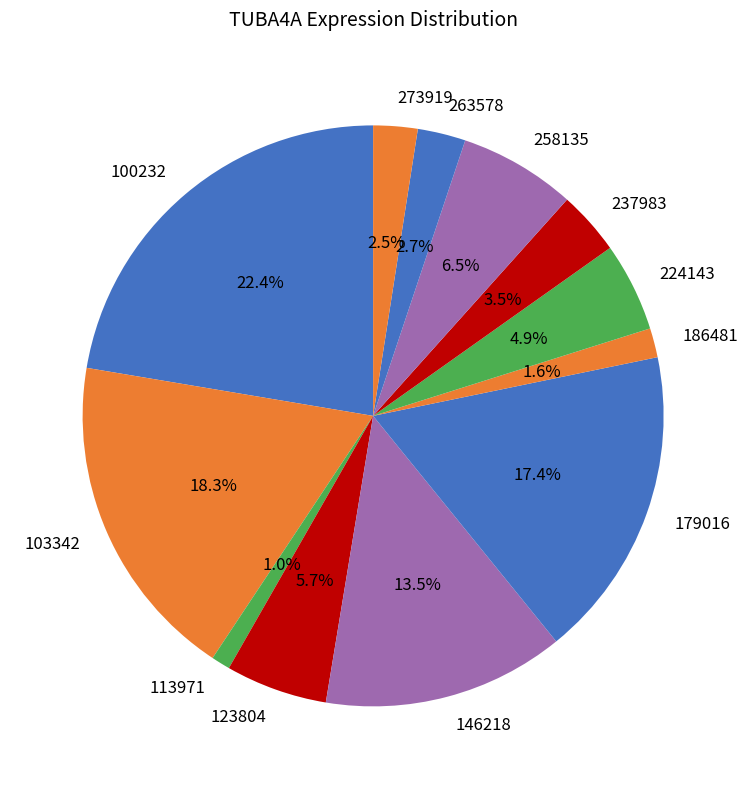

Which has a higher value, 100232 or 237983?

100232